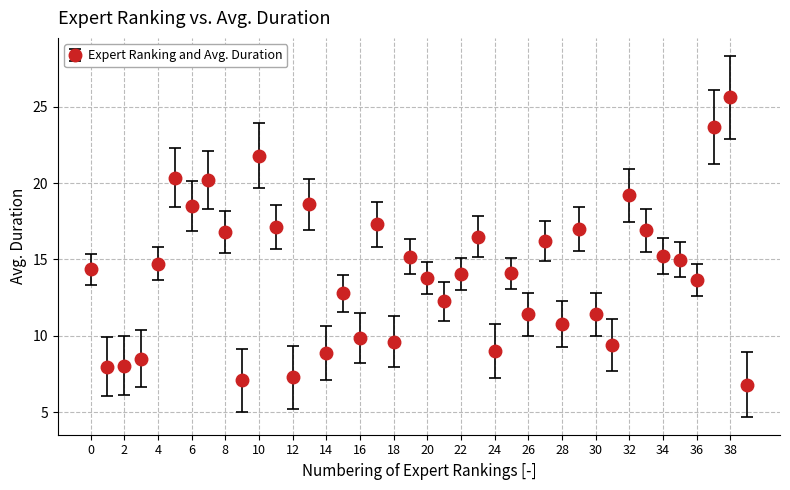

What is the minimum value shown in the chart?

6.8